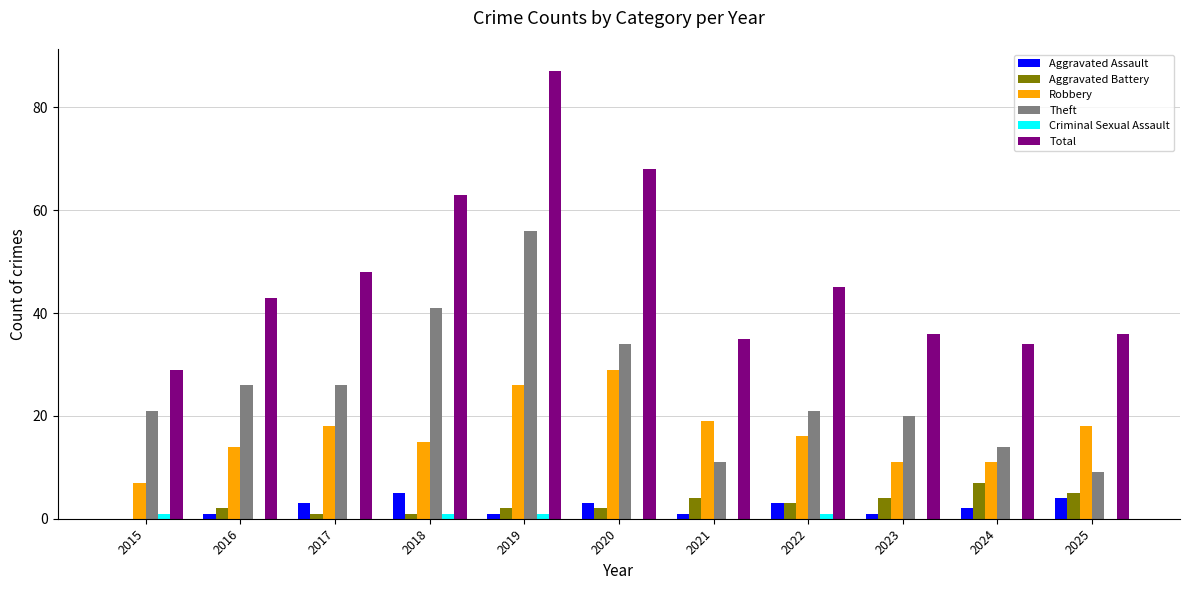

What is the approximate value of Total at 2023, to the nearest 5?

35